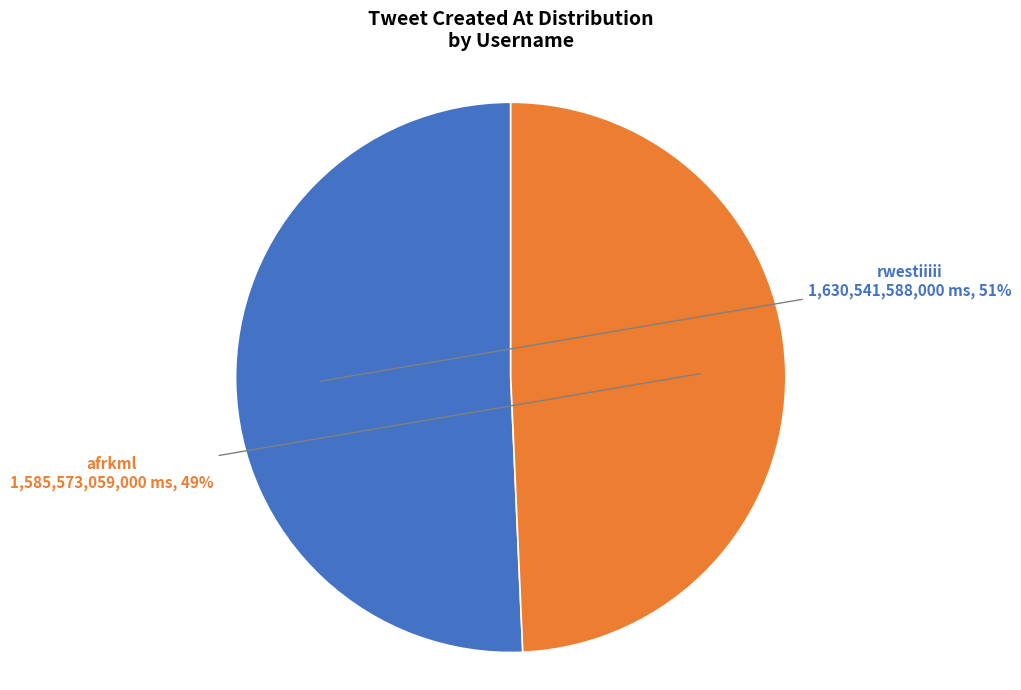

To the nearest percent, what is the average slice percentage?

50%